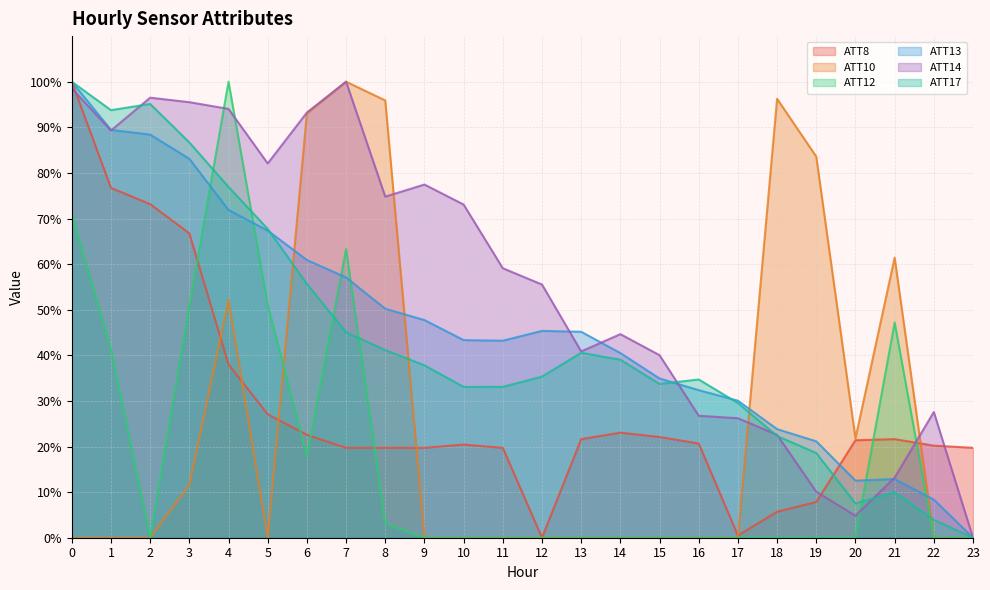

Between which two adjacent categories do ATT14 and ATT12 first intersect?

3 and 4